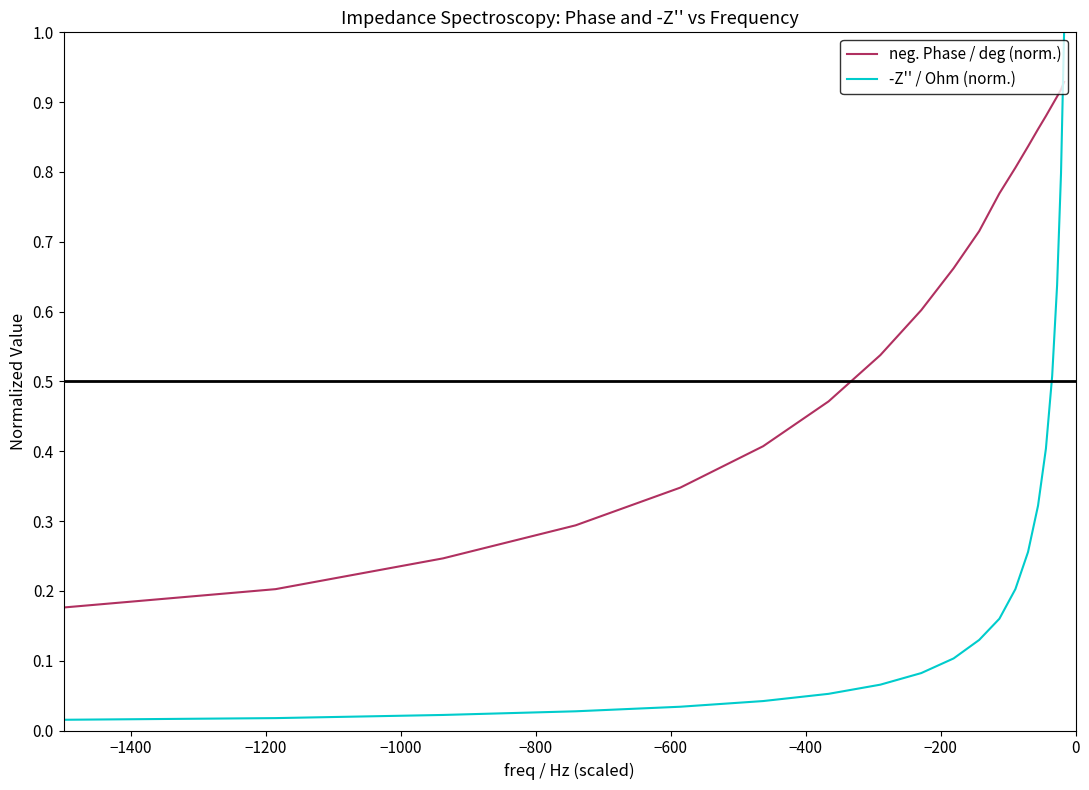

How many times do neg. Phase / deg (norm.) and -Z'' / Ohm (norm.) cross each other?

1